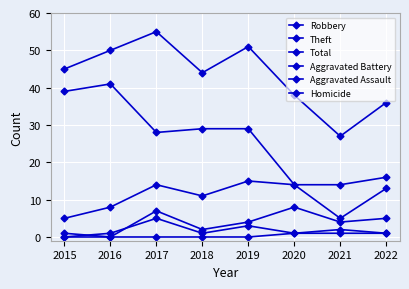

What is the highest value of the Aggravated Battery series?

8